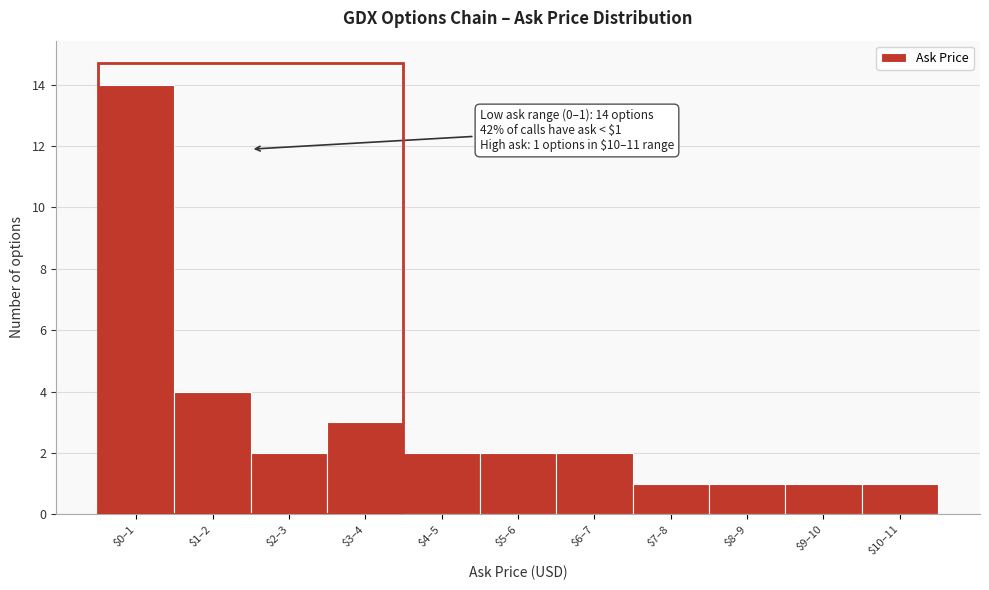

Reading left to right, list all the values displayed in this chart.

14	4	2	3	2	2	2	1	1	1	1